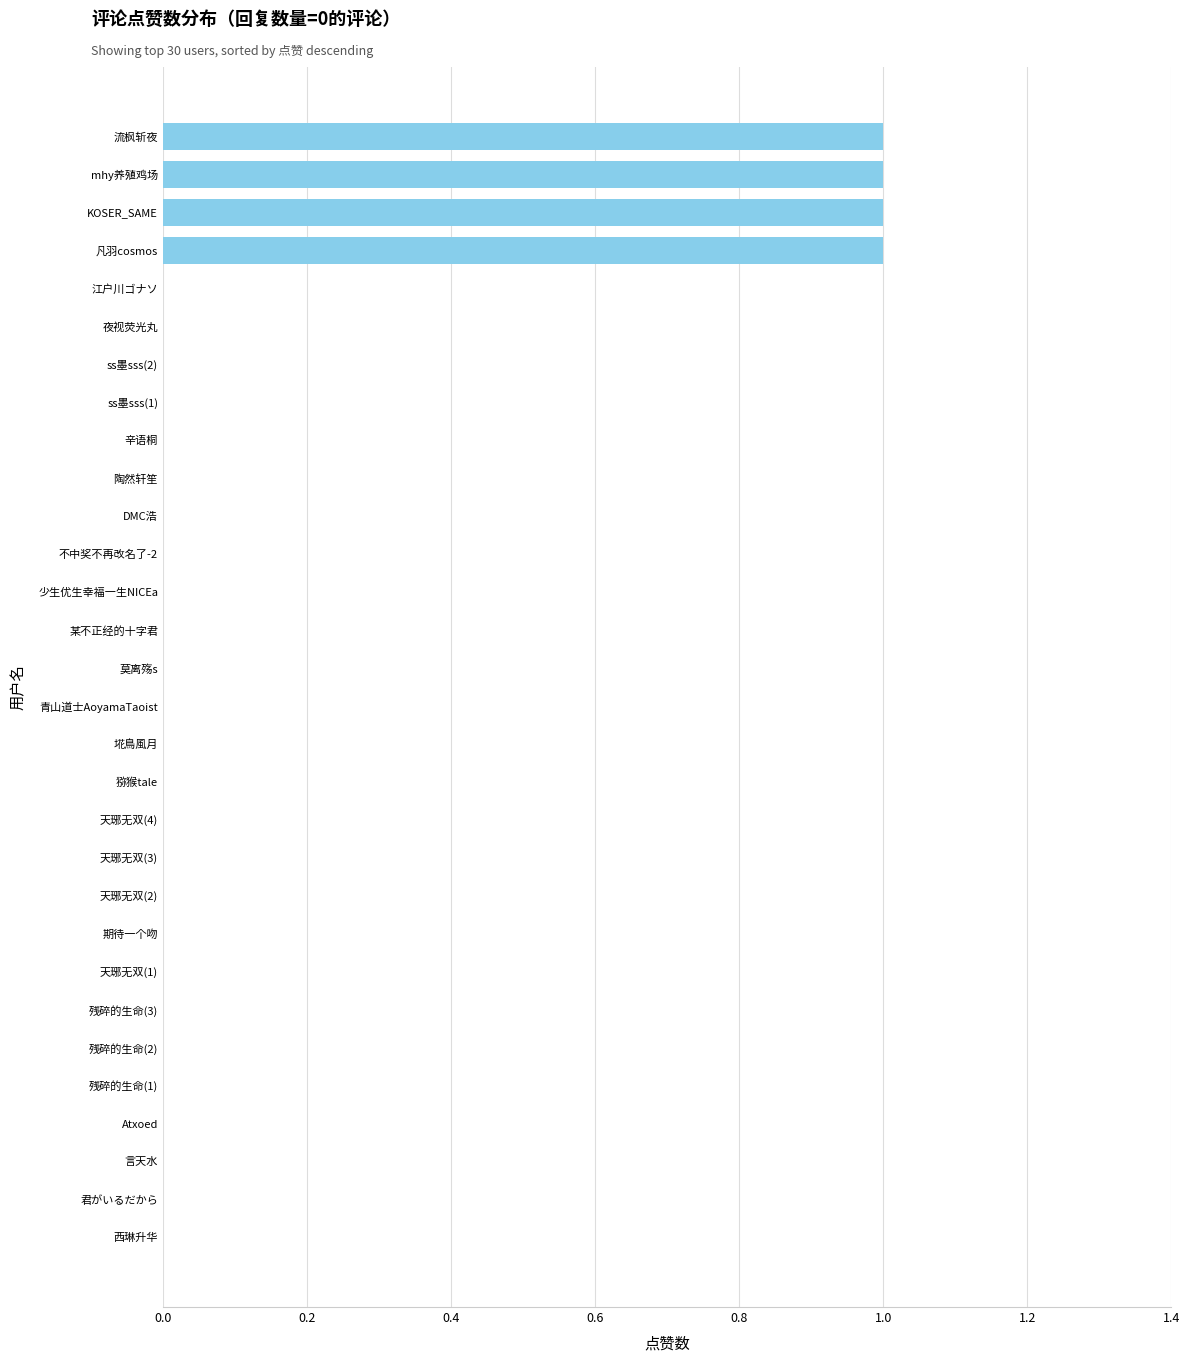

The chart shows a value of 1 at 流枫斩夜. True or false?

True